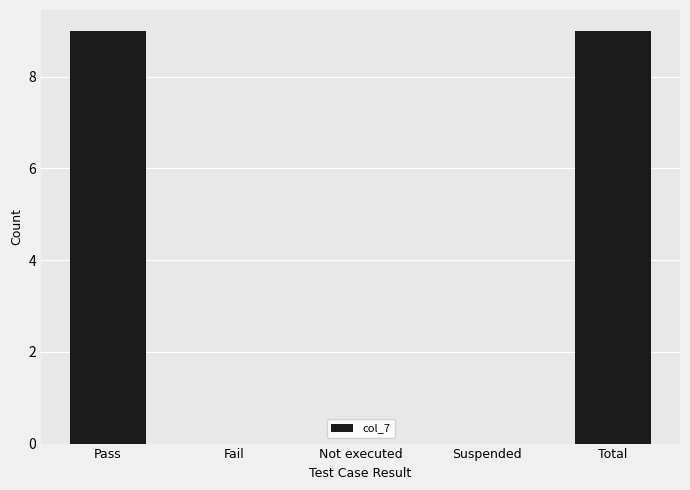

Are the bars horizontal?

No